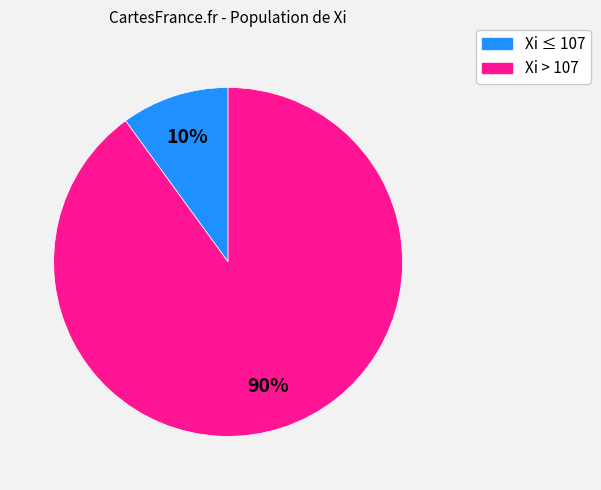

Is there a majority slice in this chart?

Yes